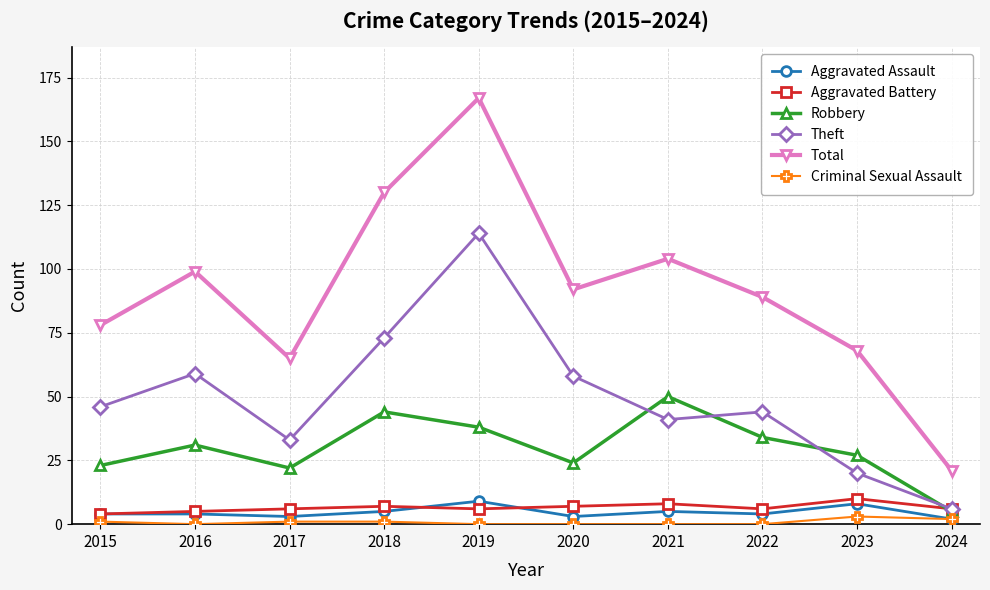

Does the chart display data point markers on the line(s)?

Yes